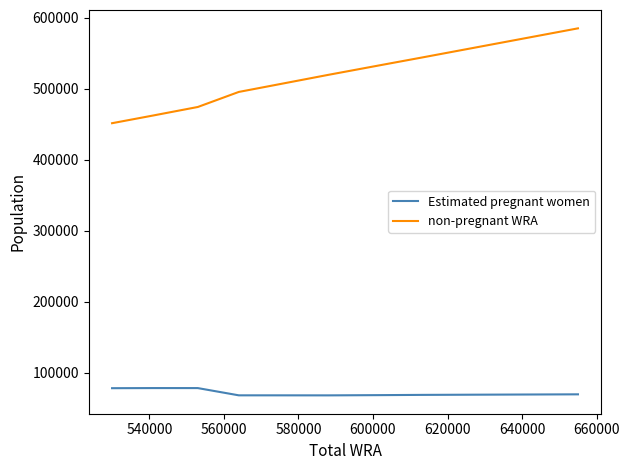

List the series in order of their overall mean, lowest first.

Estimated pregnant women, non-pregnant WRA